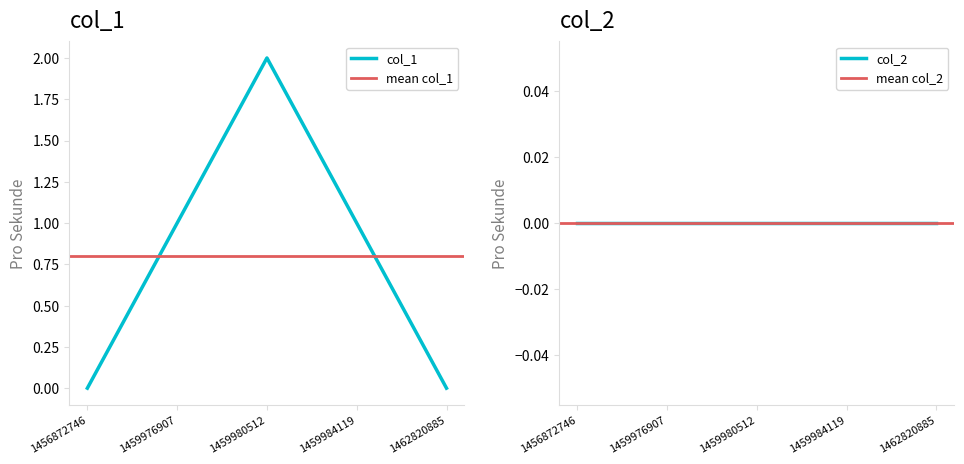

What is the sum of all values?

4